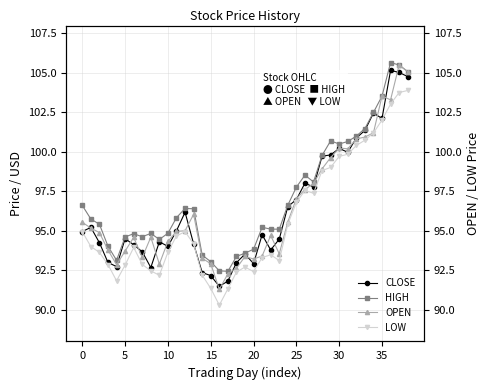

Does the chart have visible grid lines?

Yes